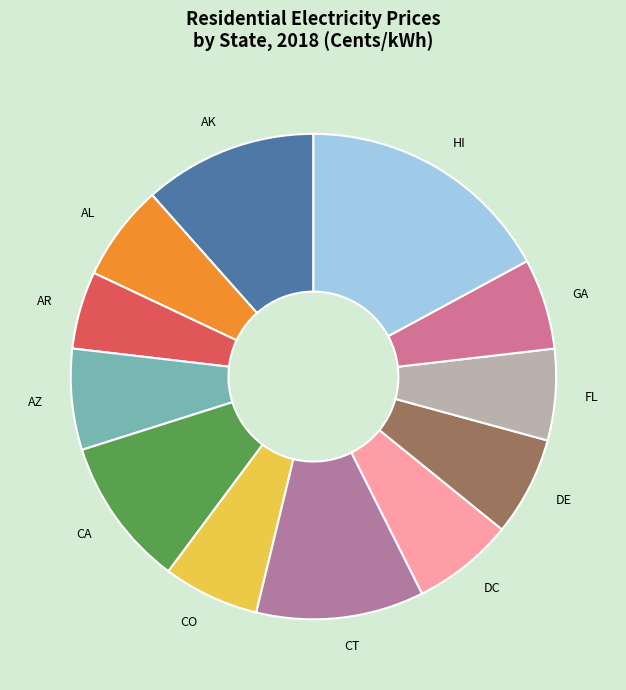

How many slices are in this pie chart?

12